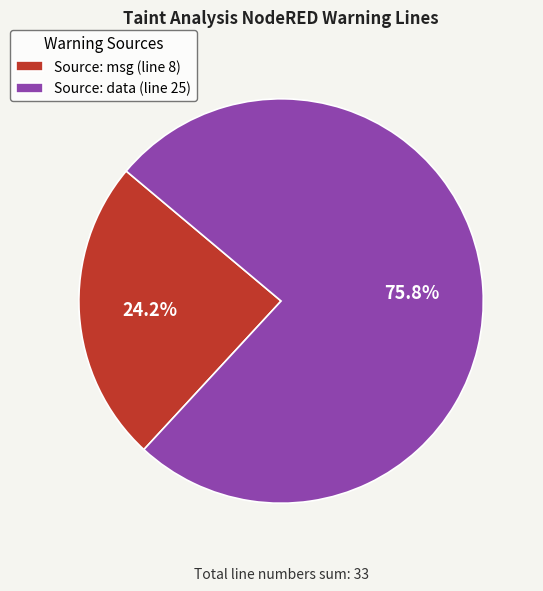

What is the ratio of the value at Source: data (line 25) to the value at Source: msg (line 8)?

3.1